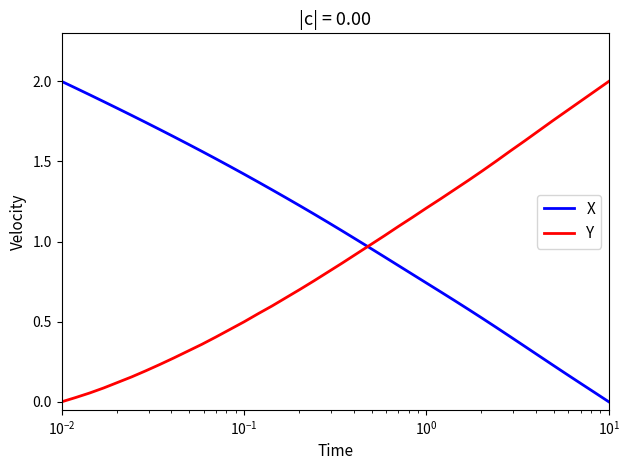

List the series in order of their overall mean, lowest first.

Y, X